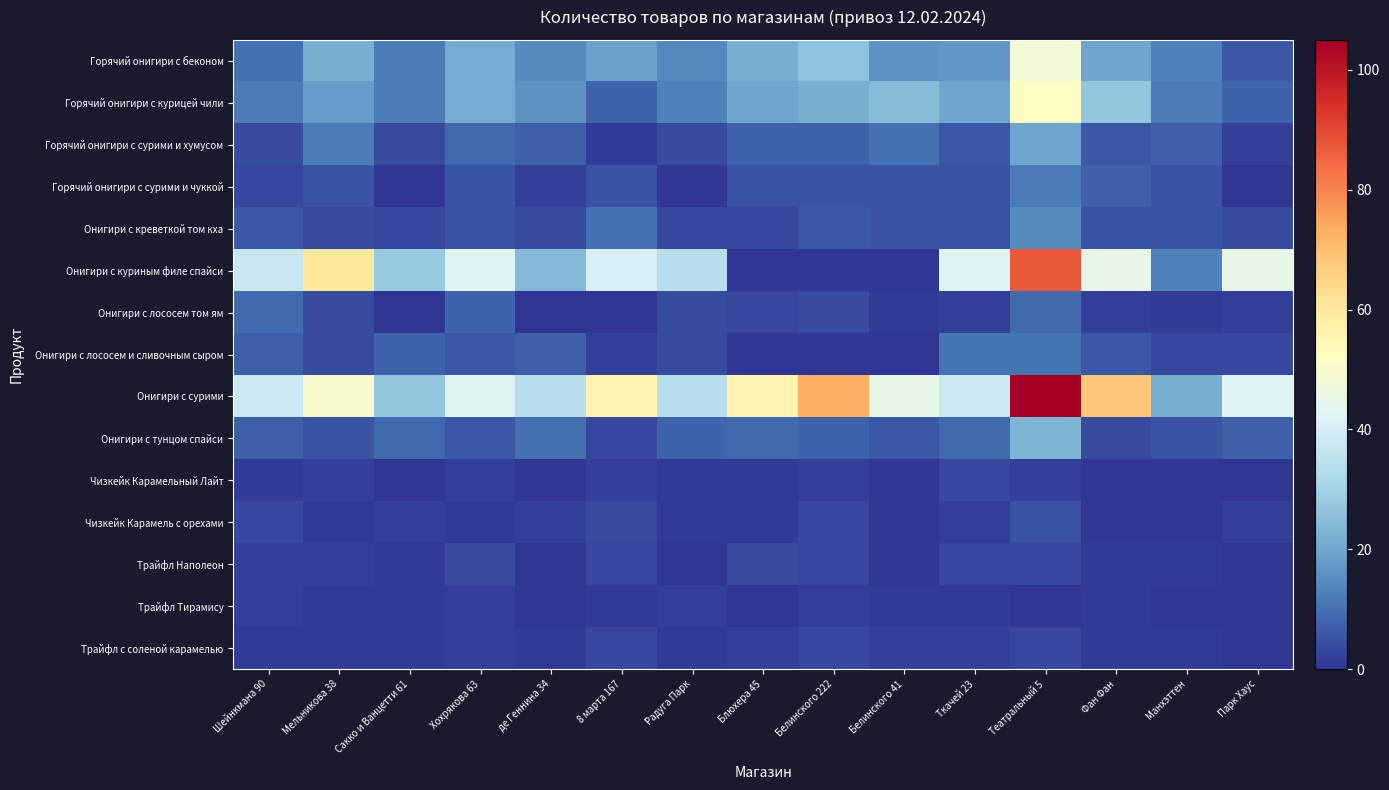

Which series has the largest total across all categories?

Онигири с сурими